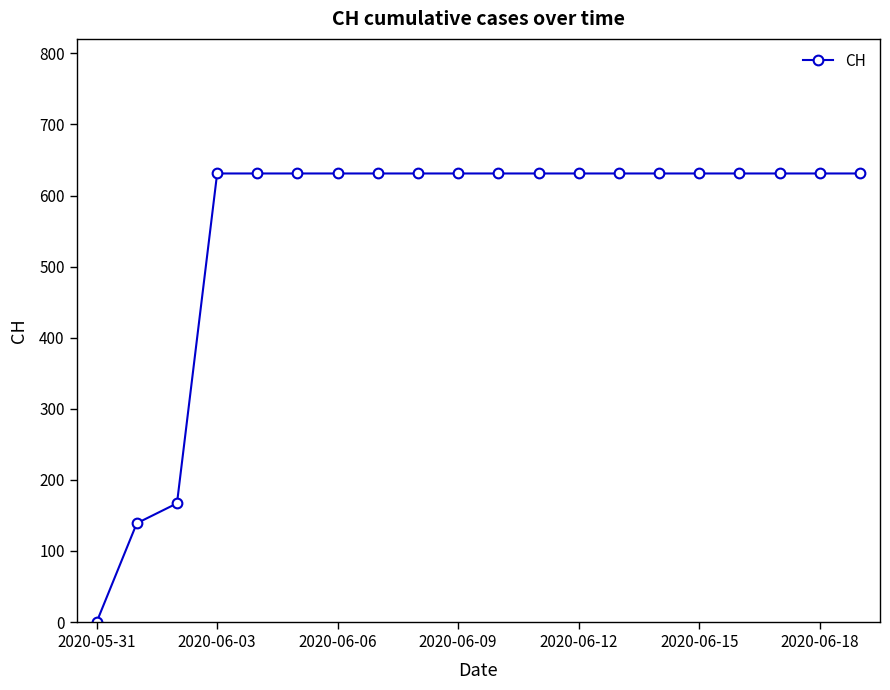

What is the difference between the second highest and second lowest values?

492